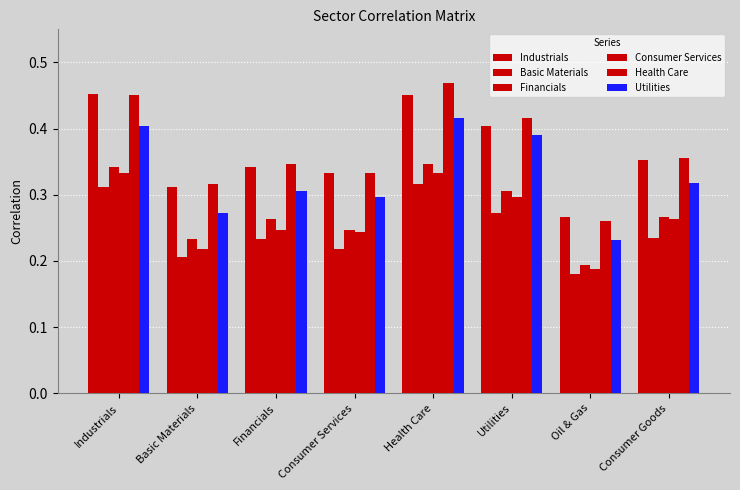

Count the Health Care values in the range 0 to 1.

8